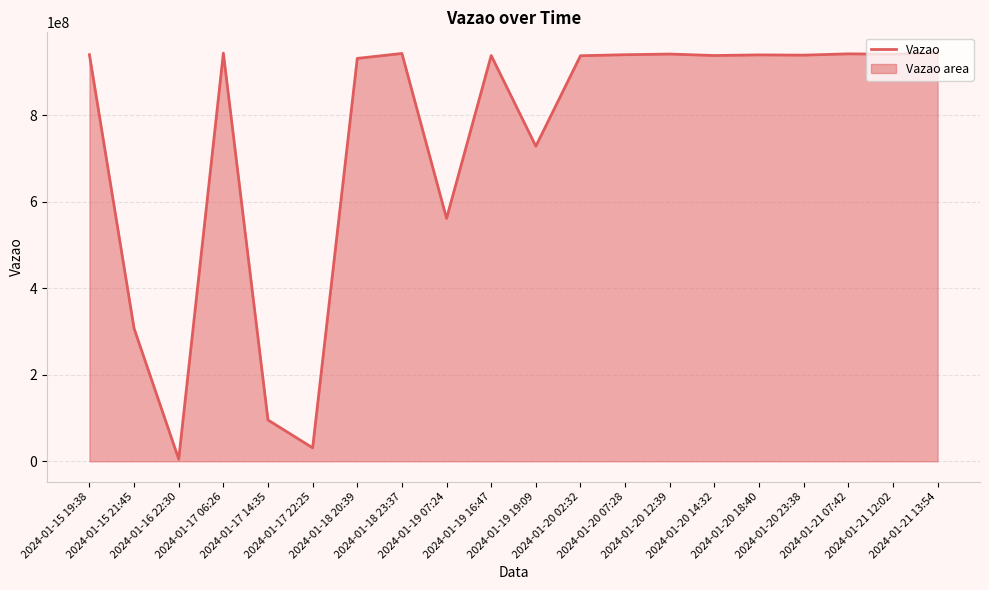

At which label does the data first exceed 939629517?

2024-01-15 19:38